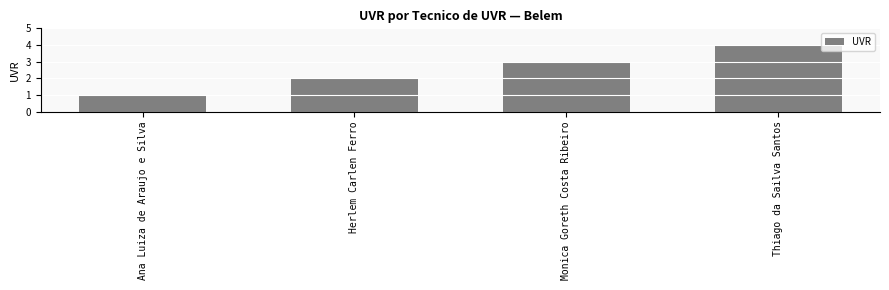

Reading left to right, transcribe all the data shown in this chart.

1	2	3	4